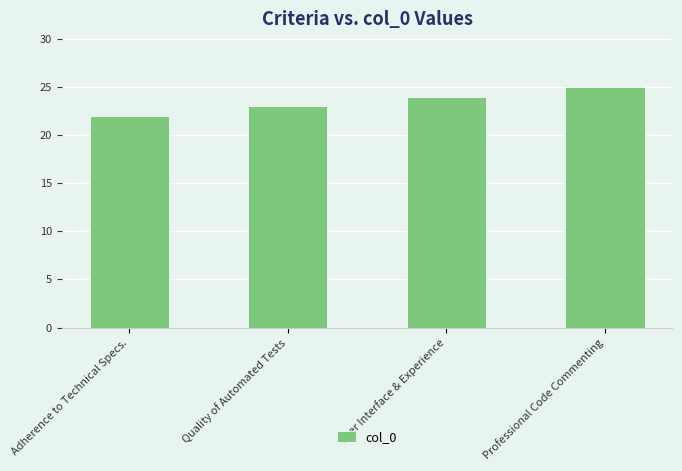

What is the change in value from Adherence to Technical Specs. to User Interface & Experience?

+2